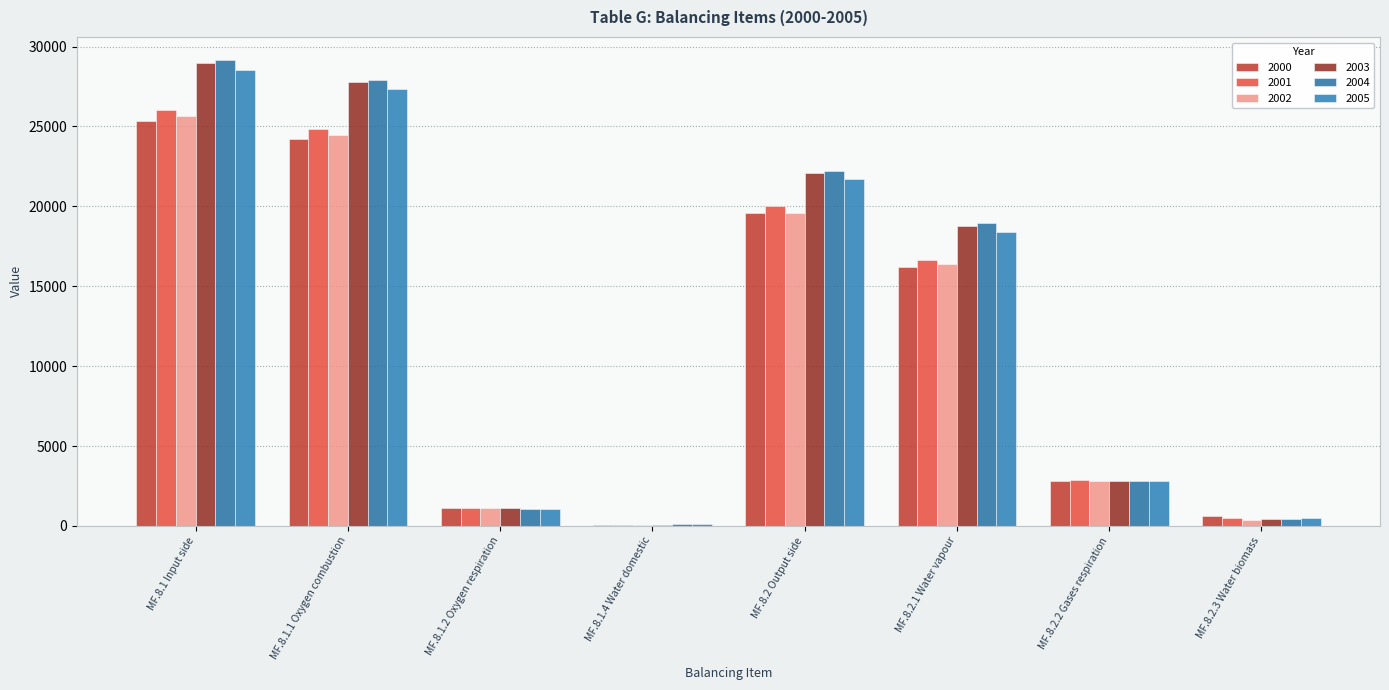

What are all the series names shown in the legend?

2000, 2001, 2002, 2003, 2004, 2005